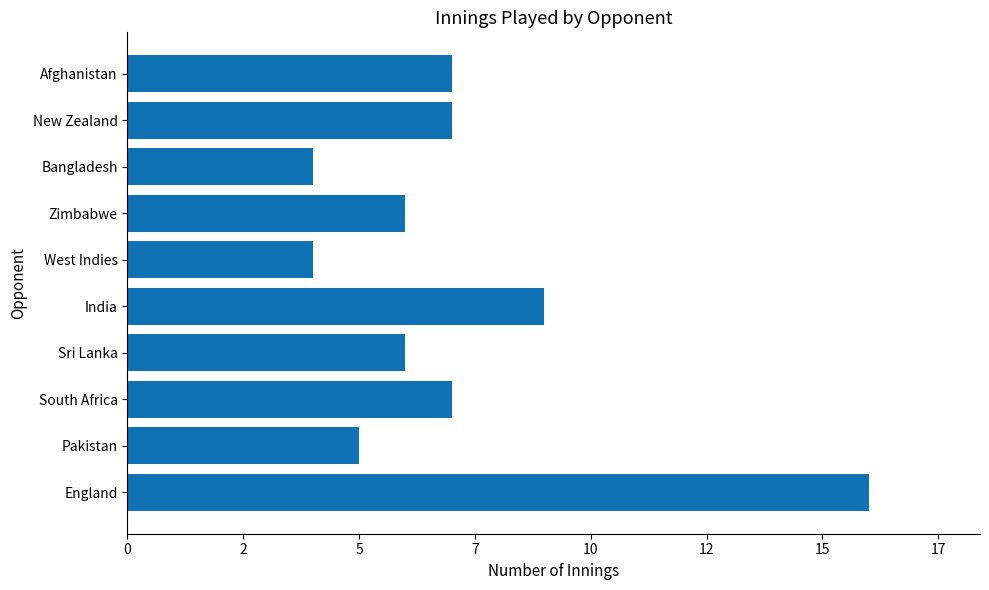

Does the chart contain any negative values?

No